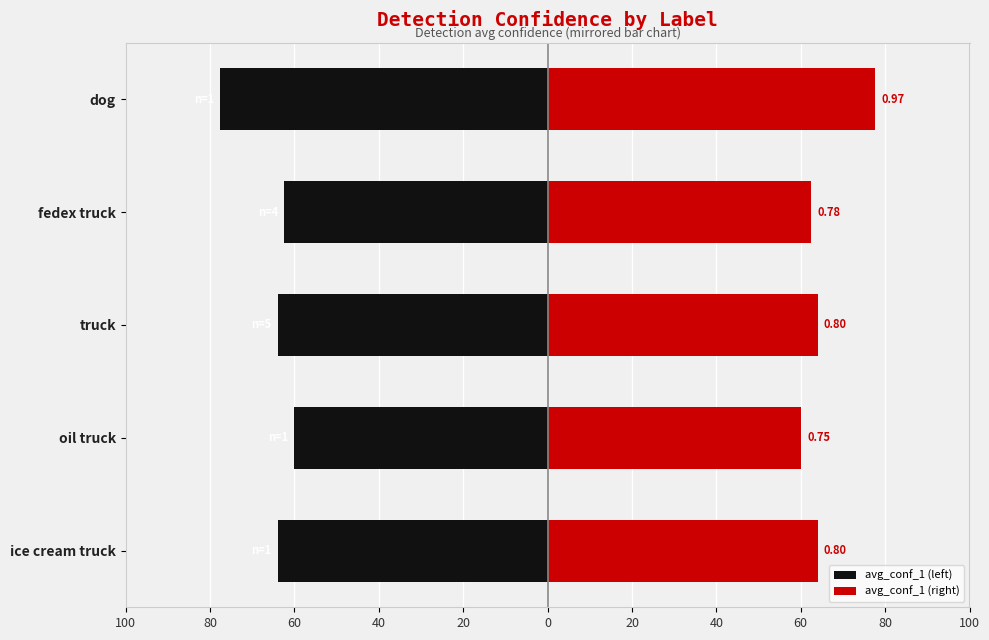

How many bars are there in total?

10